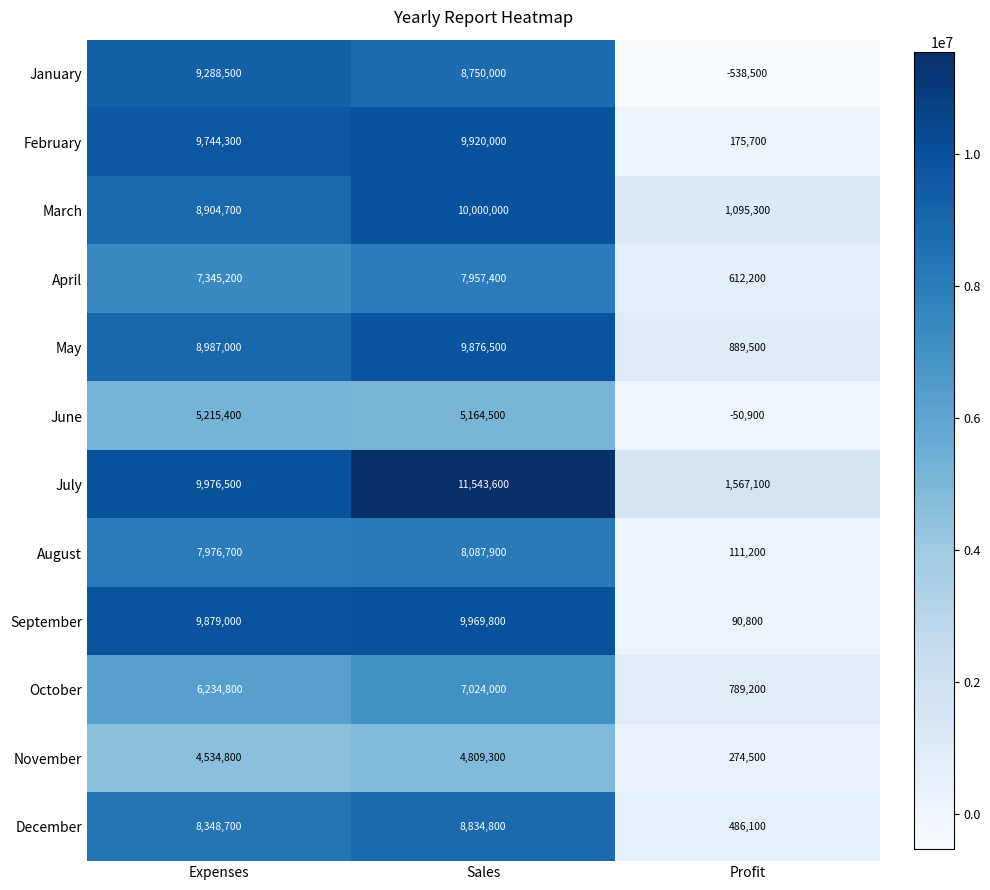

What is the greatest value displayed?

11543600